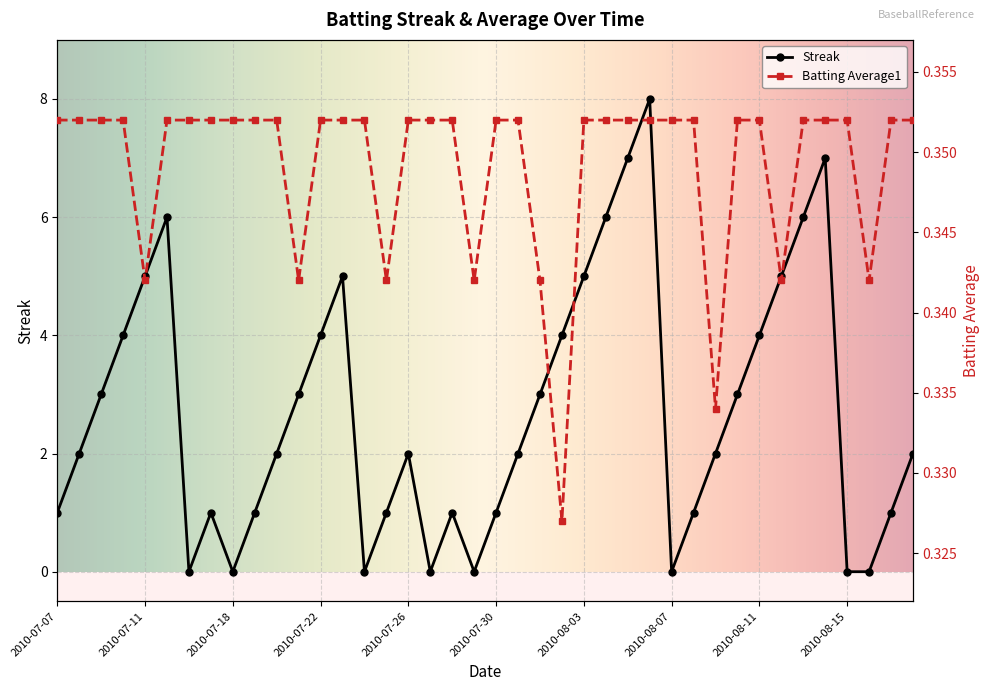

The value of Streak at 2010-07-15 is 6.0. True or false?

True